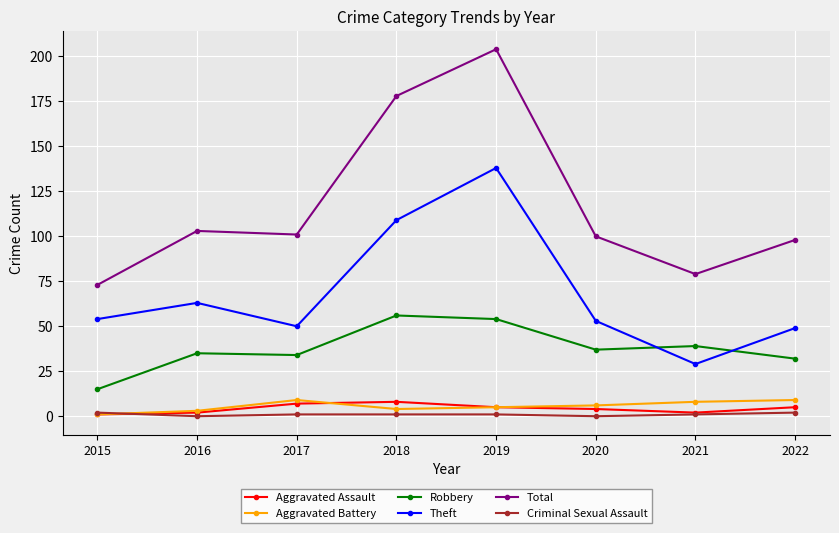

Which series has the widest spread of values?

Total